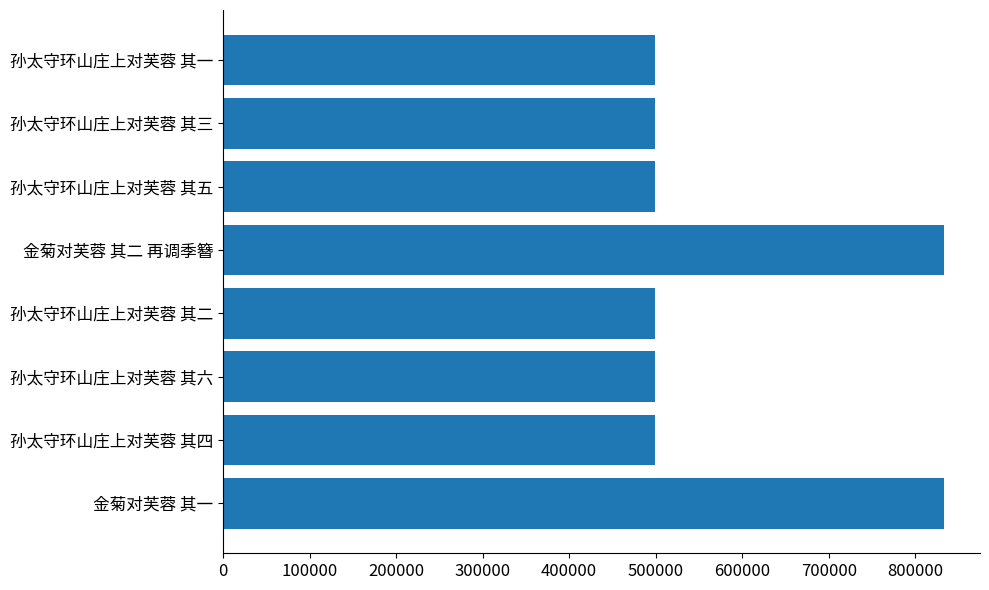

What is the difference between the second highest and minimum values?

333982